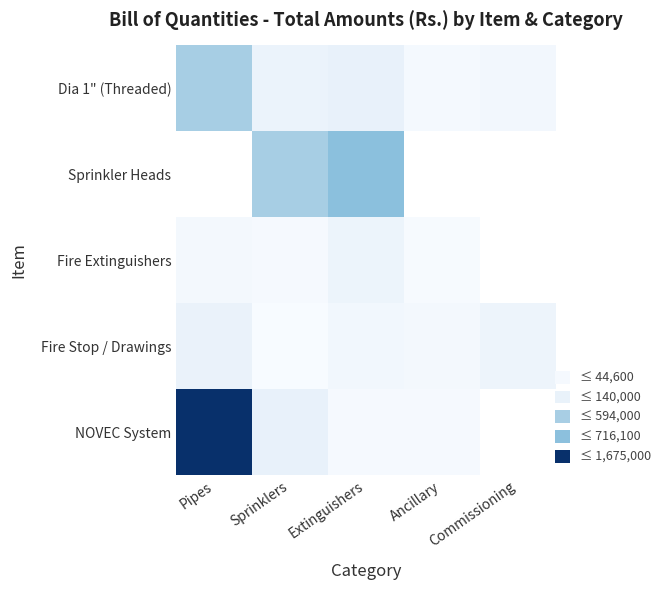

True or false: Fire Stop / Drawings has a value of 100000.0 at Commissioning.

True